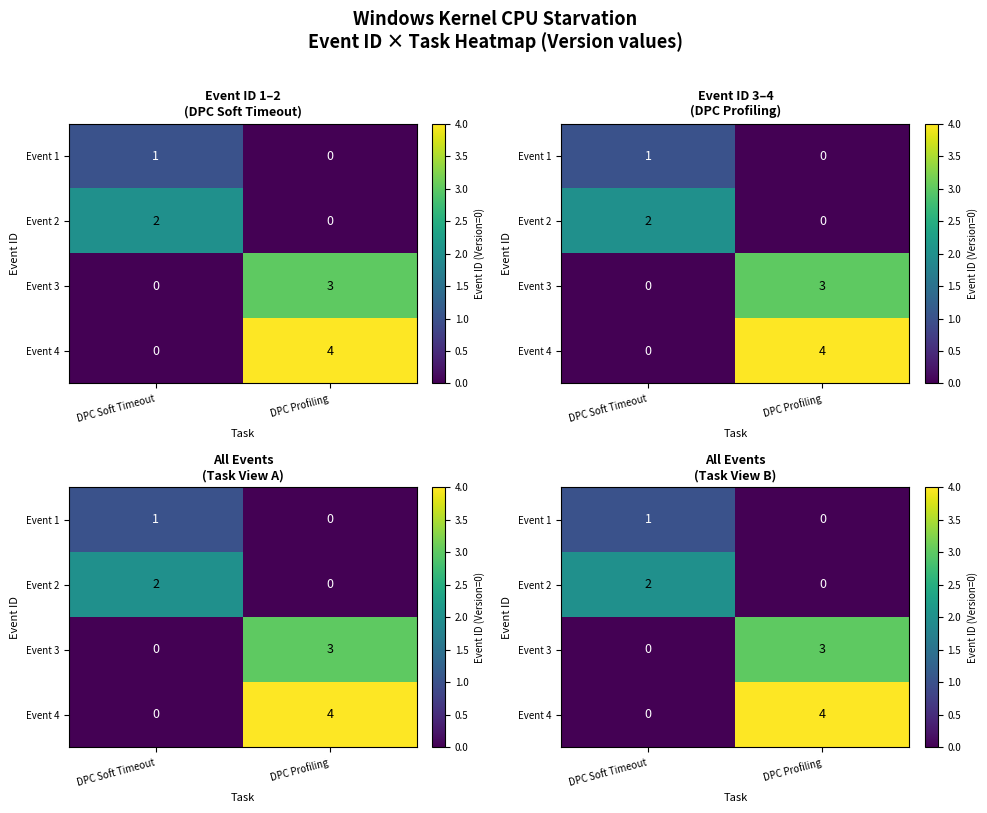

Rank the series by their average value, from lowest to highest.

Event 1, Event 2, Event 3, Event 4